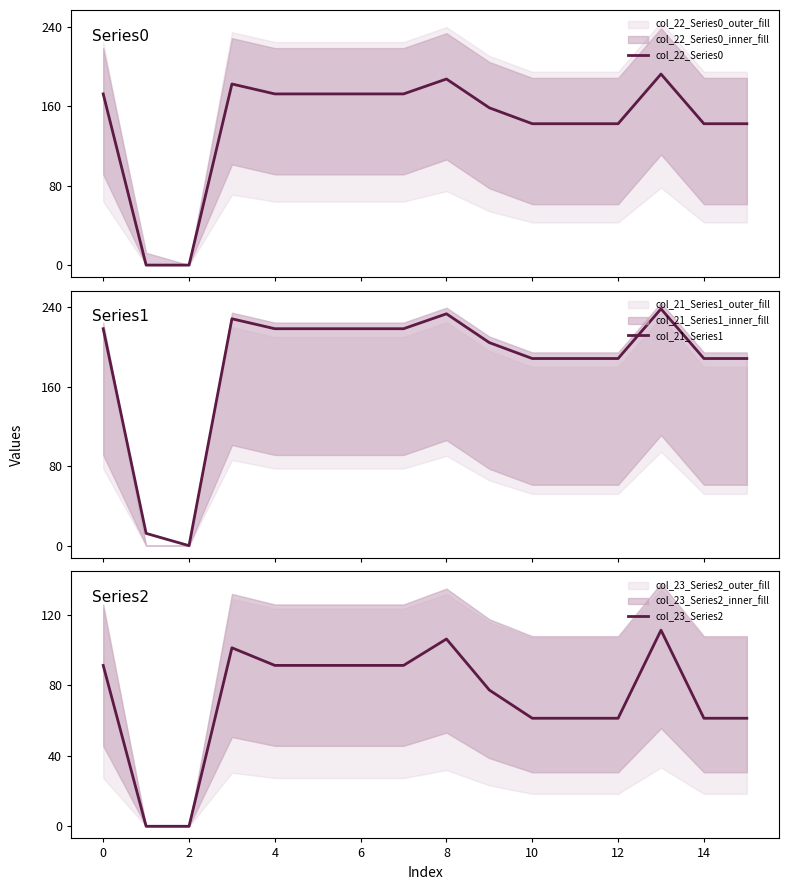

Which series has the widest spread of values?

col_21_Series1